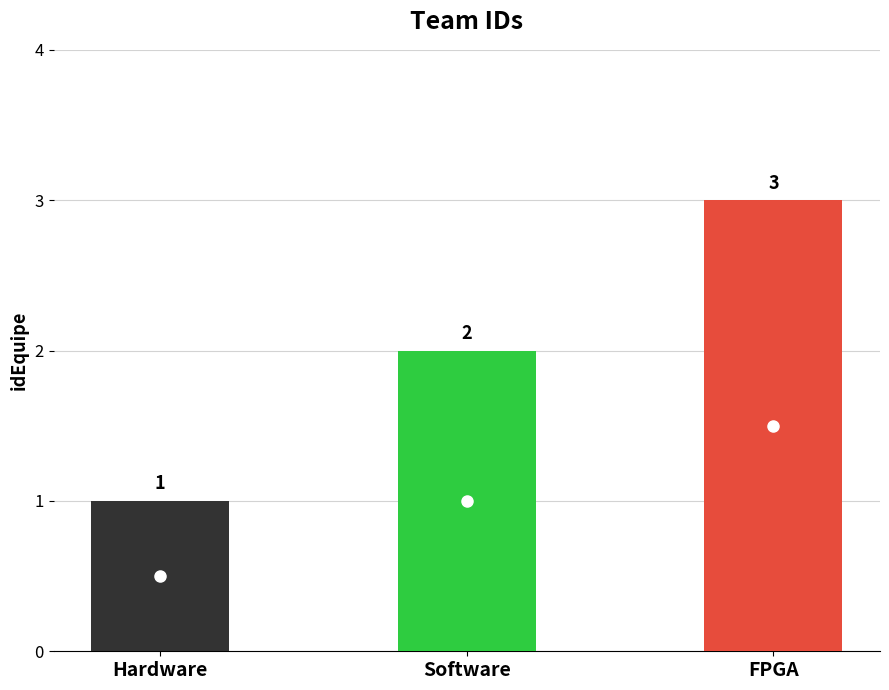

True or false: the data shows 2 at Hardware.

False